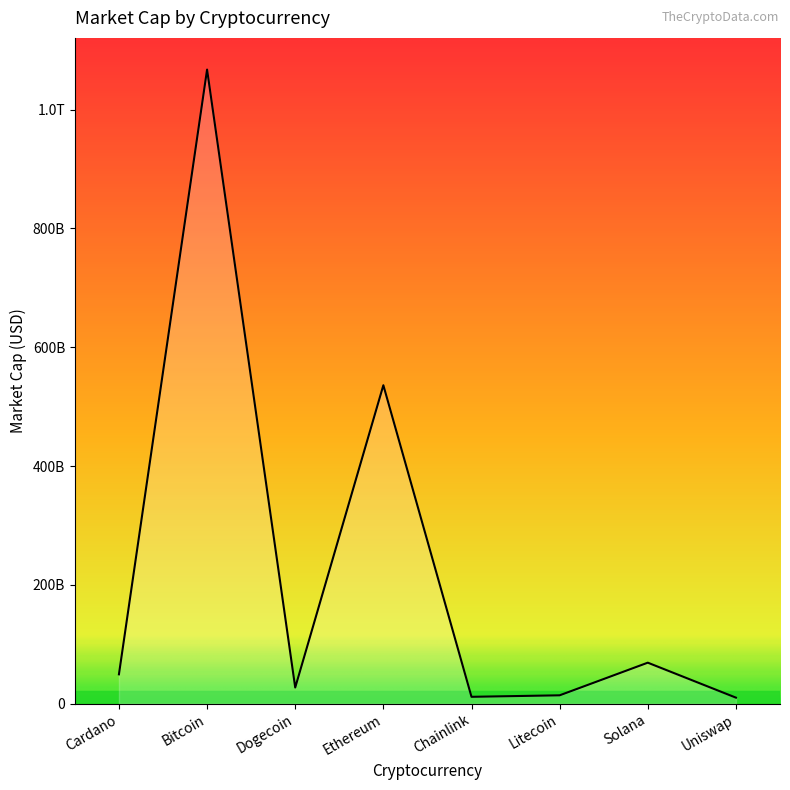

What is the sum of the values at Bitcoin and Cardano?

1116729843020